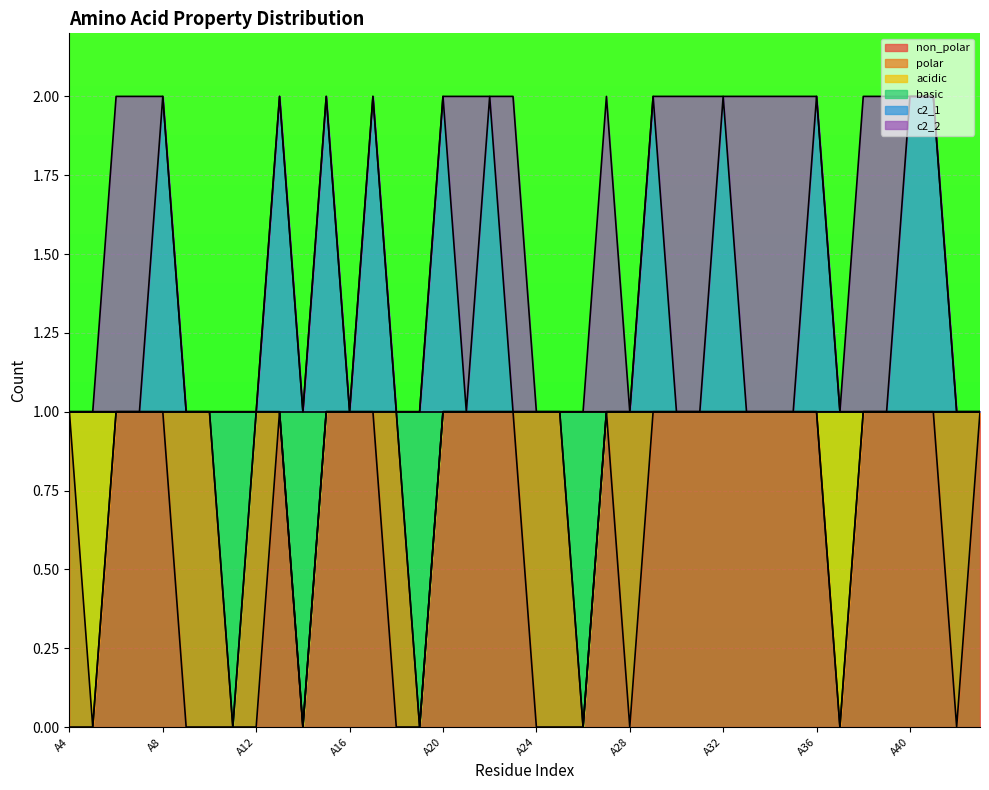

True or false: c2_1 and non_polar intersect in this chart.

False